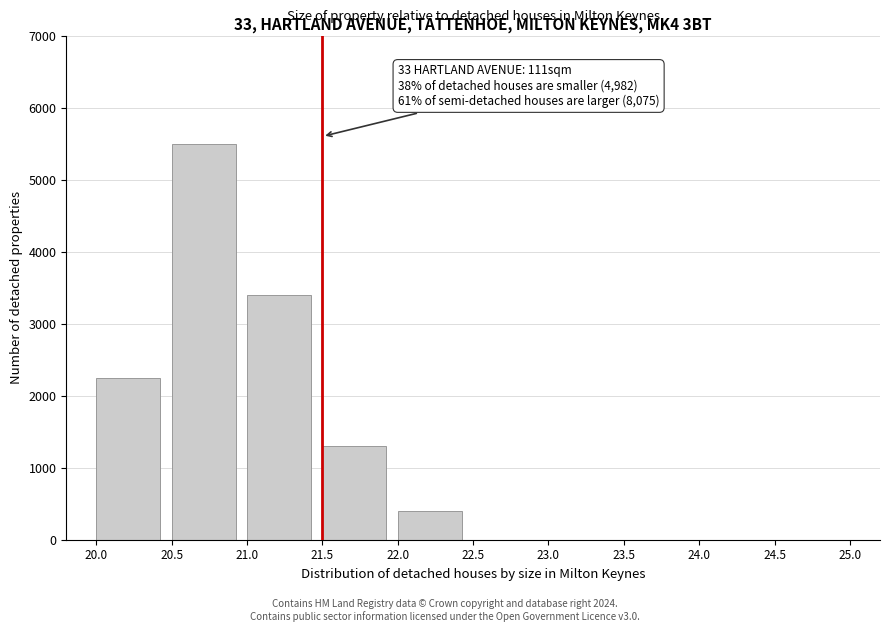

Over which range of the x-axis is the bar tallest?

20.5 to 21.0